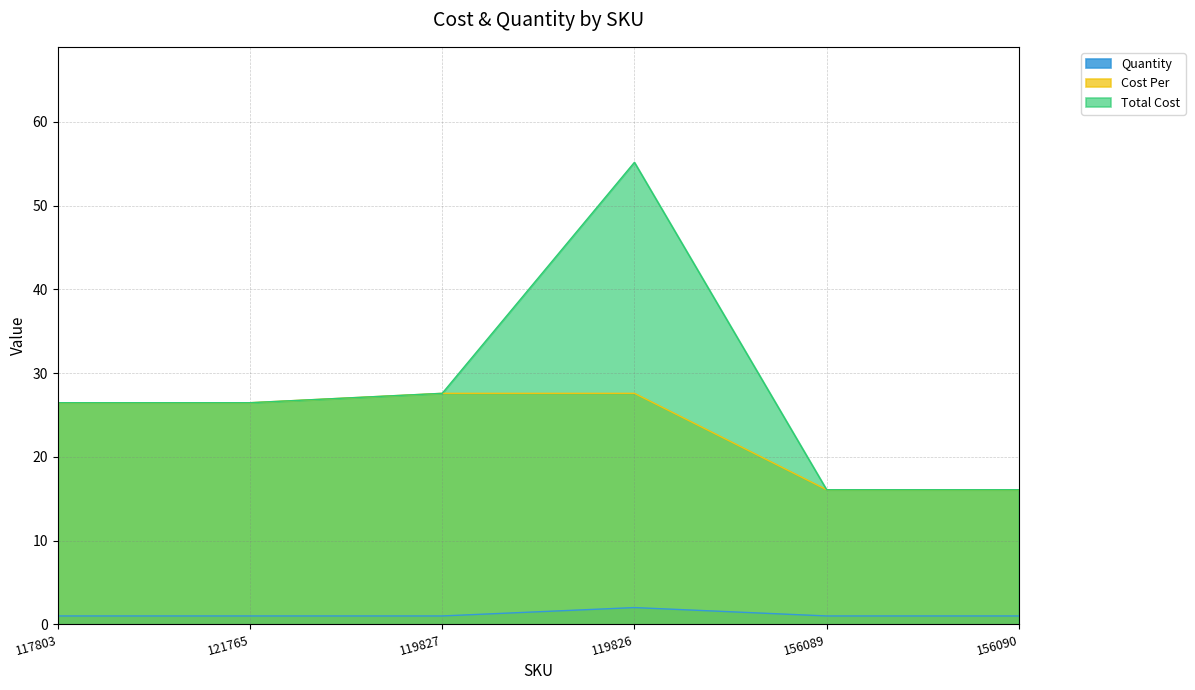

Reading left to right, list all the values displayed in this chart.

Total Cost: 26.5	26.5	27.6	55.2	16.1	16.1
Cost Per: 26.5	26.5	27.6	27.6	16.1	16.1
Quantity: 1.0	1.0	1.0	2.0	1.0	1.0